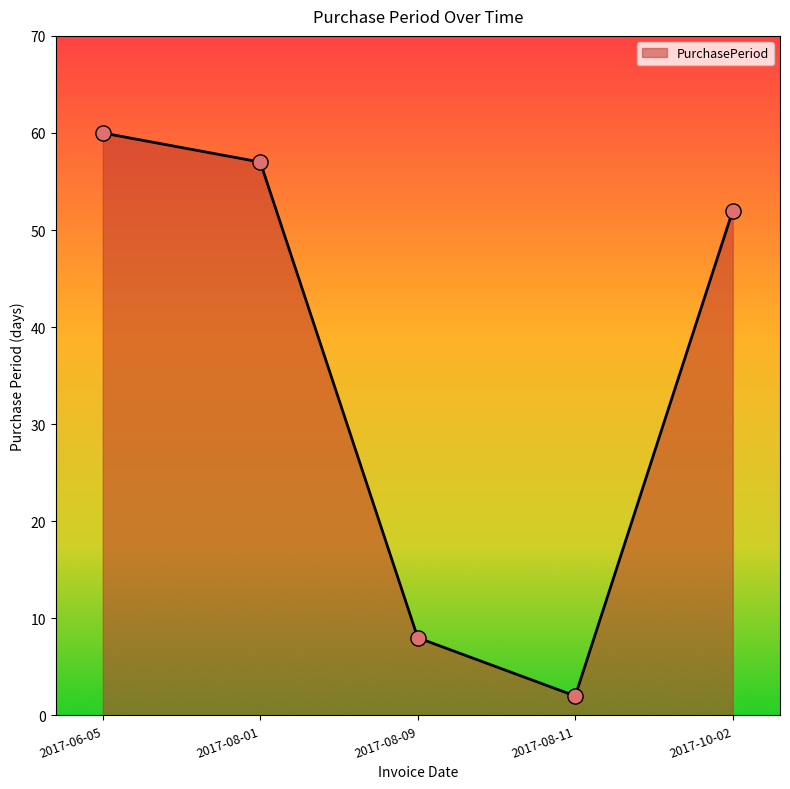

What is the change in value from 2017-08-01 to 2017-10-02?

-5